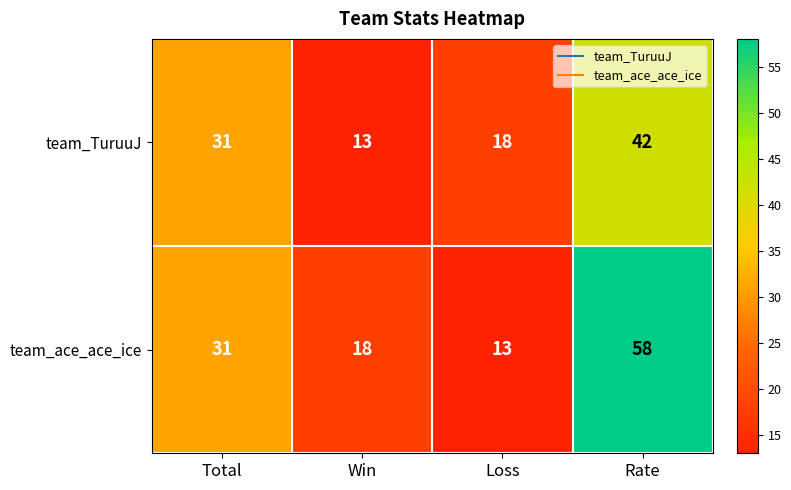

Count the team_ace_ace_ice values in the range 18 to 58.

3